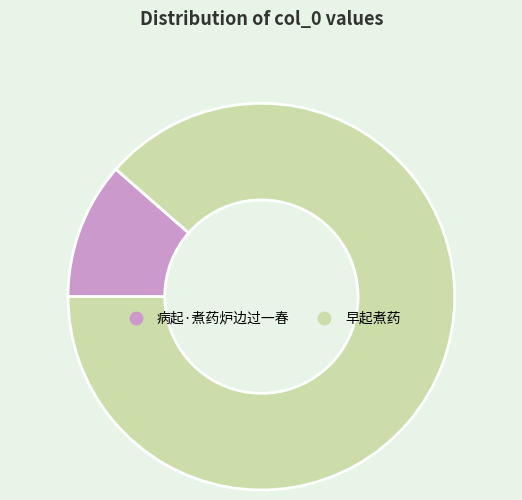

Combined, do 病起·煮药炉边过一春 and 早起煮药 account for over 50%?

Yes